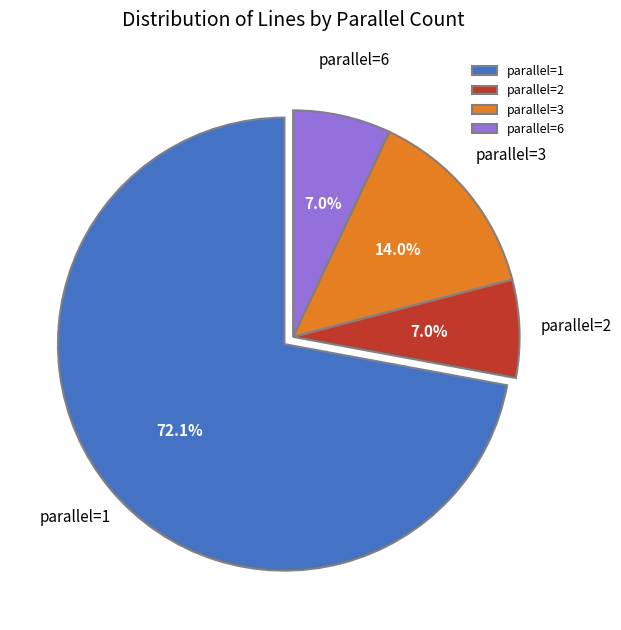

Do parallel=3 and parallel=2 together represent more than half of the pie?

No